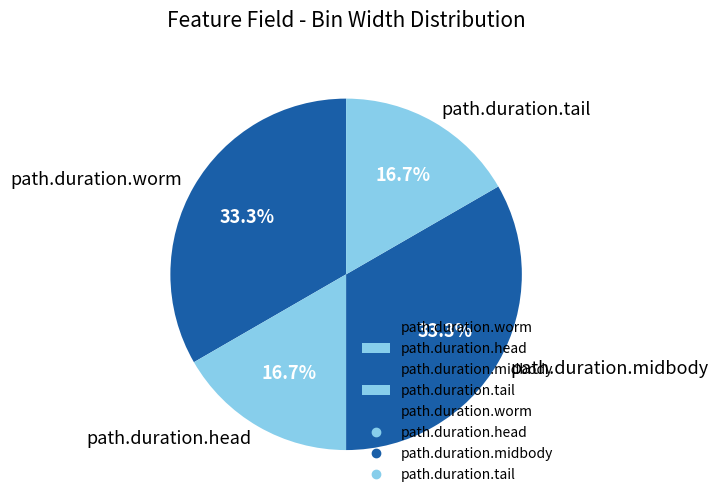

To the nearest percent, what is the average slice percentage?

25%